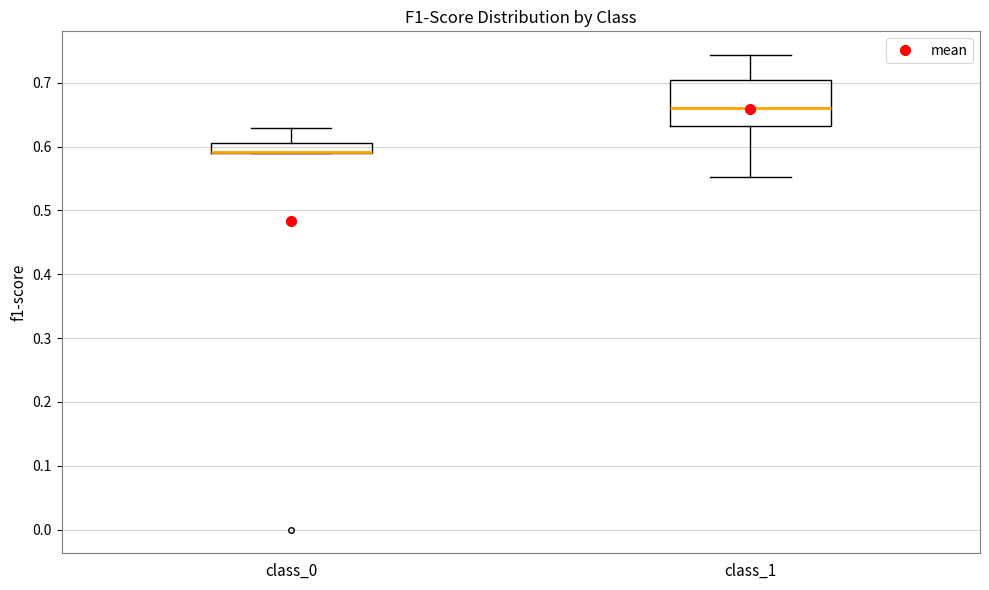

Reading left to right, transcribe this box plot: for each box, give where its median line is, the range the box spans, and where its two whiskers end, as read against the y-axis. The values are not printed on the chart, so give them approximately, as read against the axis.

class_0: median 0.59 (drawn on the box's lower edge), box 0.59 to 0.61, whiskers 0.59 to 0.63
class_1: median 0.66, box 0.63 to 0.70, whiskers 0.55 to 0.74